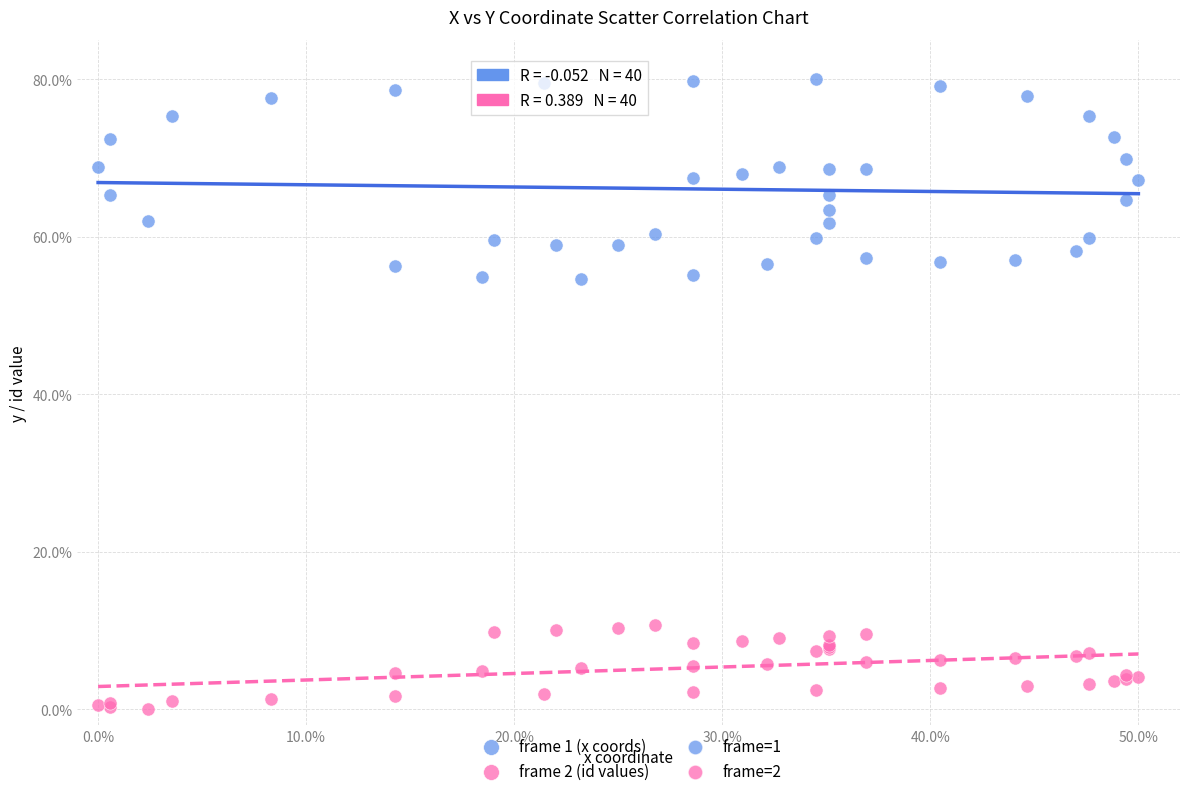

Which series reaches the minimum Y coordinate?

frame 2 (id values)